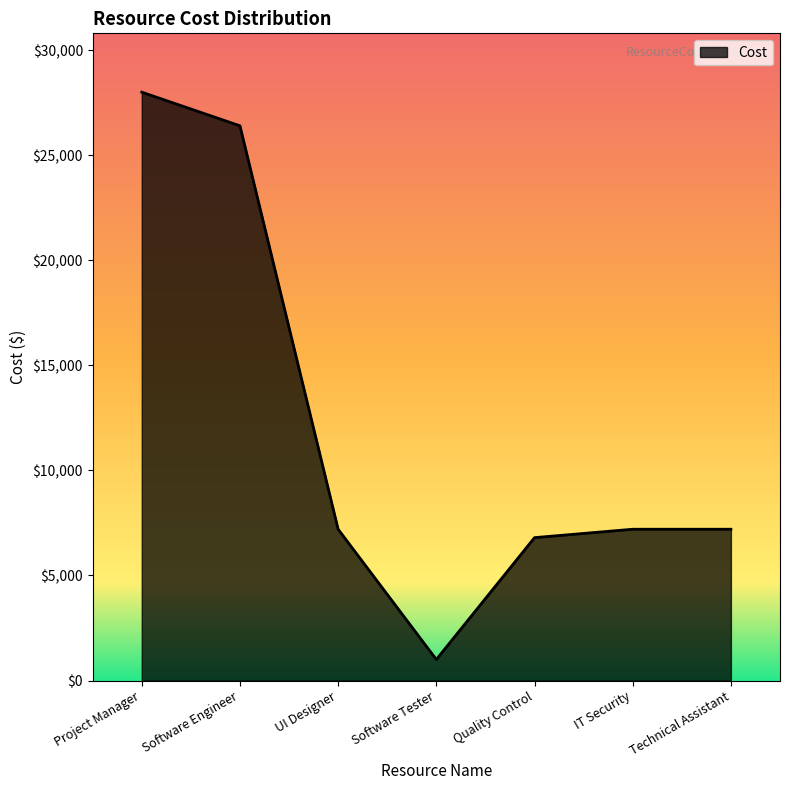

Approximately how many times larger is the value at Technical Assistant compared to Project Manager?

0.3